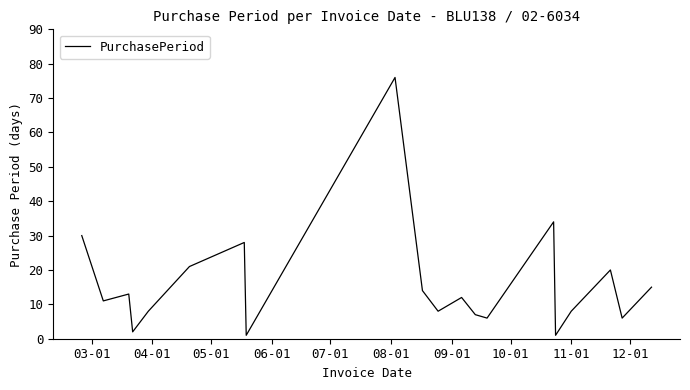

What is the difference between the maximum and minimum values?

75